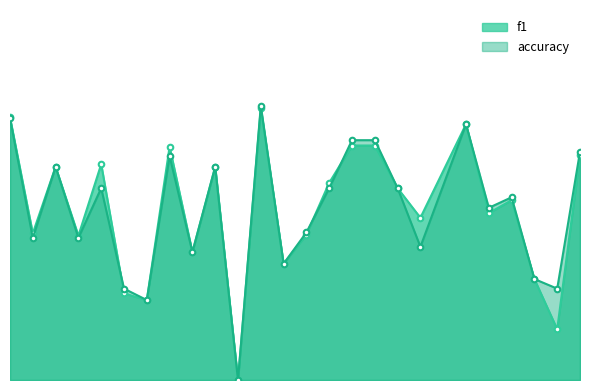

True or false: f1 has a value of 0.1 at 6.

False